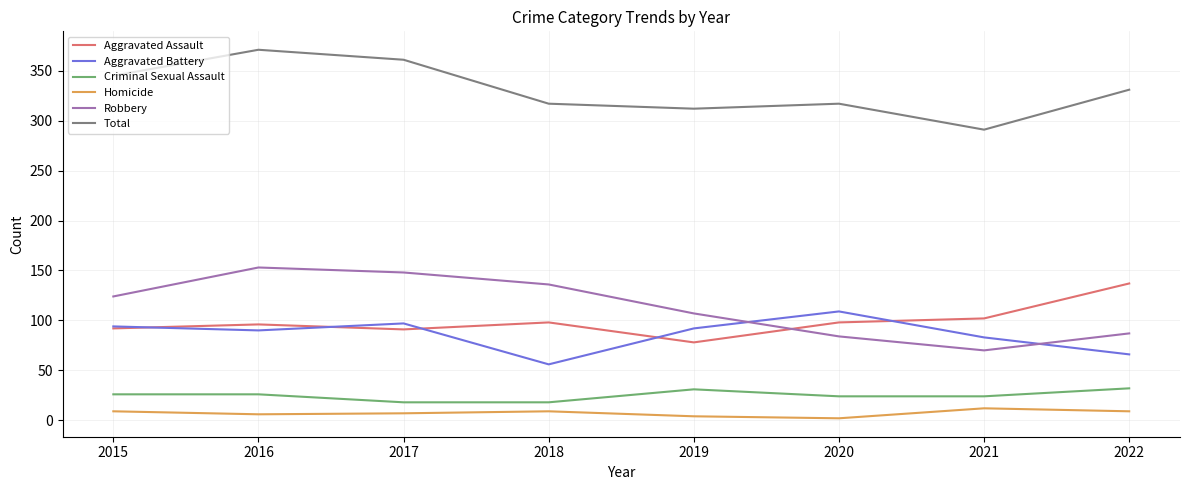

The Homicide series shows 7 at 2017. True or false?

True